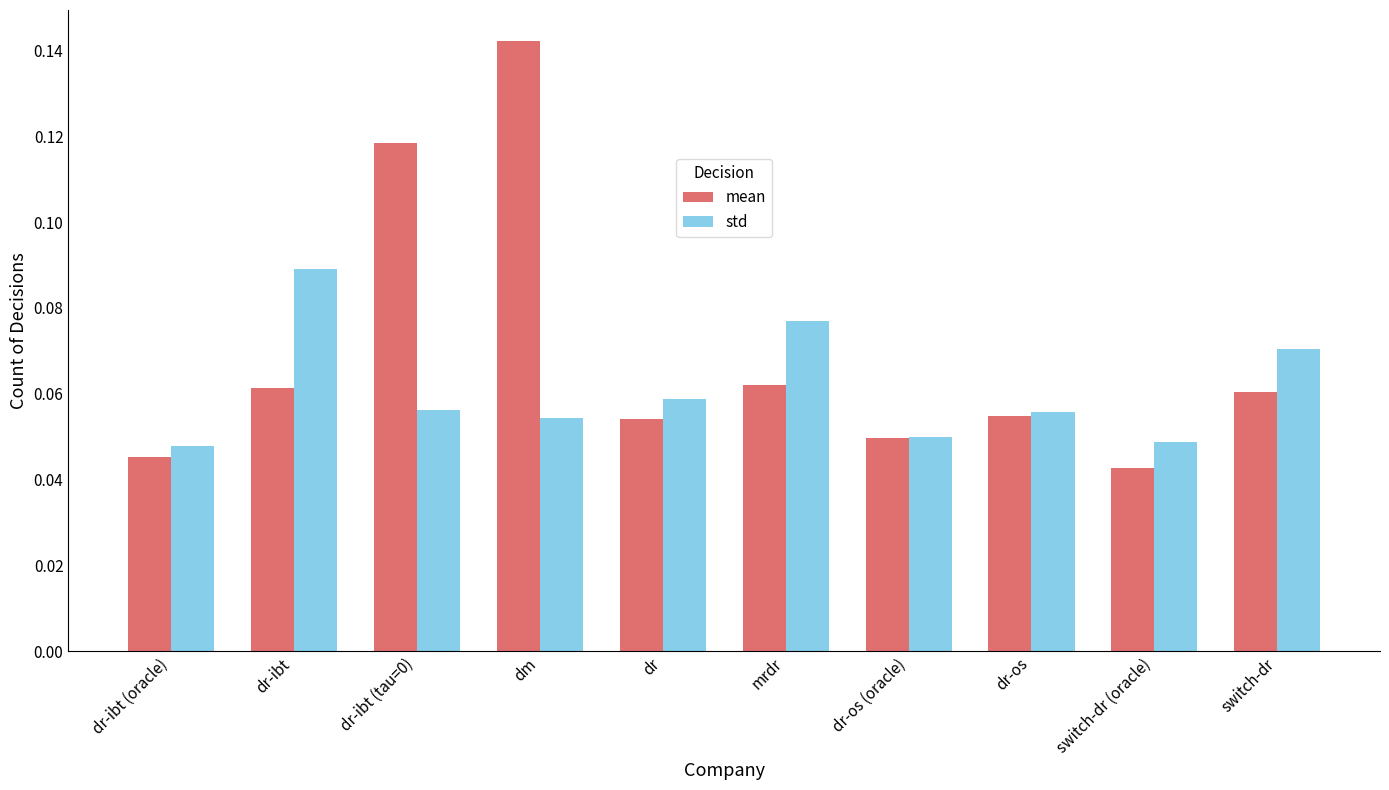

List the series in order of their peak value, lowest first.

std, mean